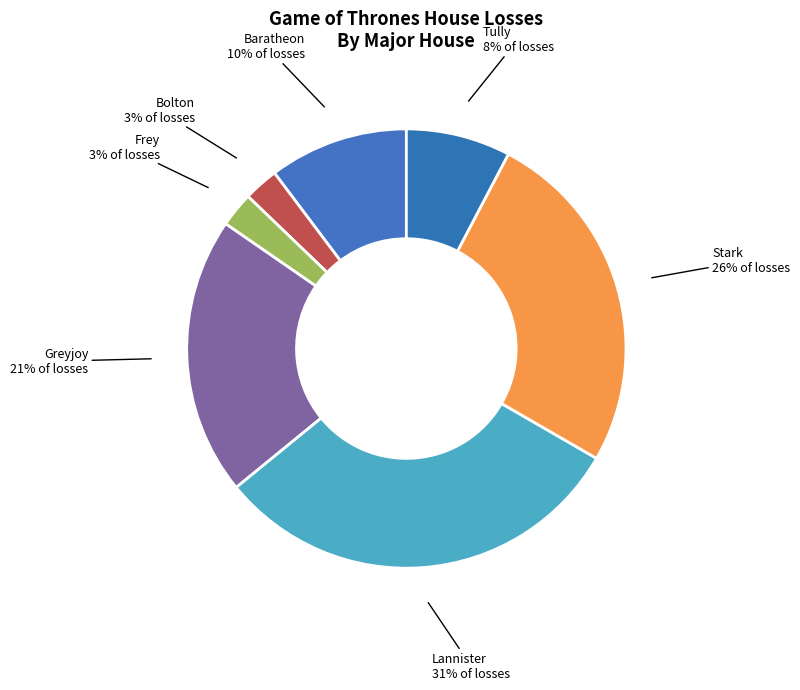

Is Bolton the majority of the pie?

No